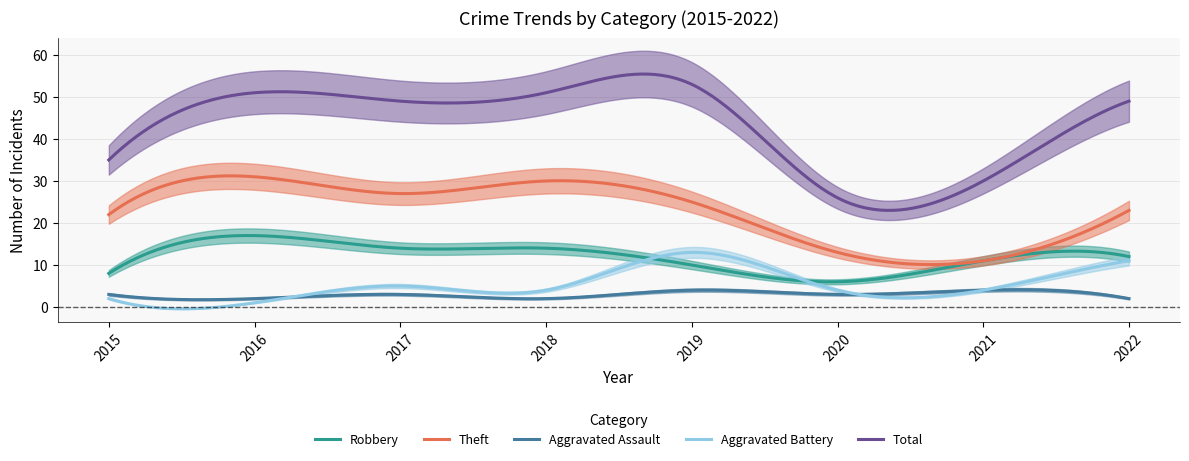

What is the difference between the highest and lowest values at 2021?

26